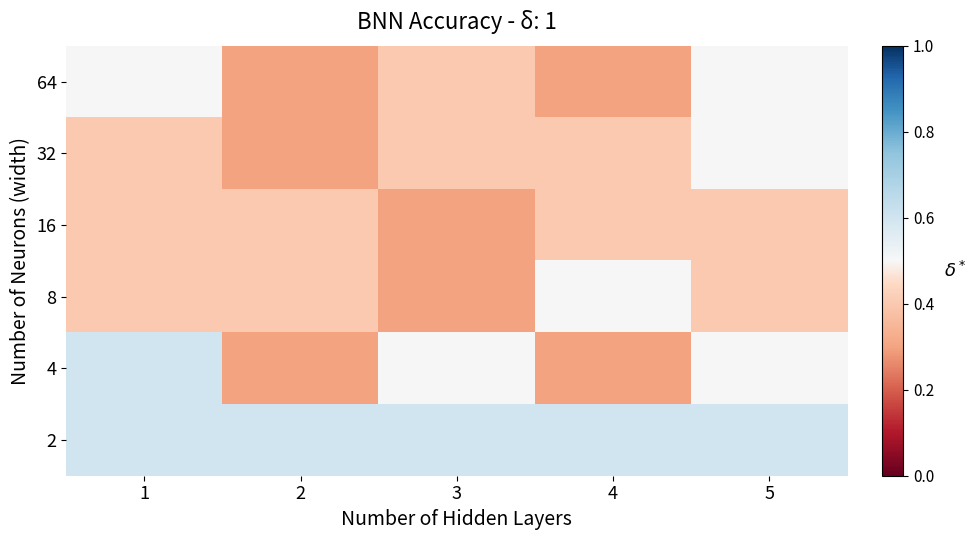

How many series are shown in this chart?

6